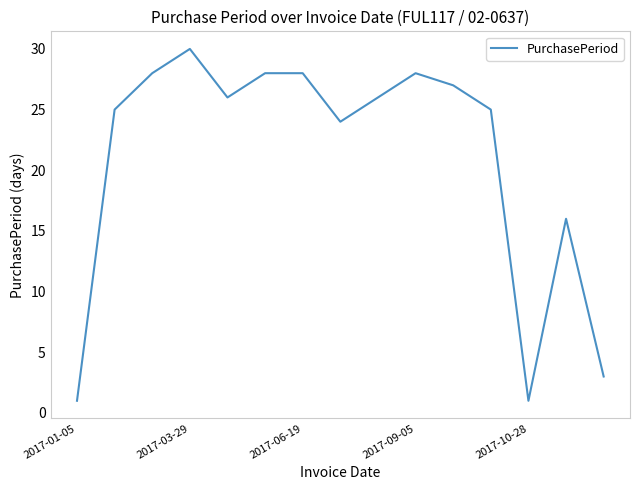

What is the difference between the maximum and minimum values?

29